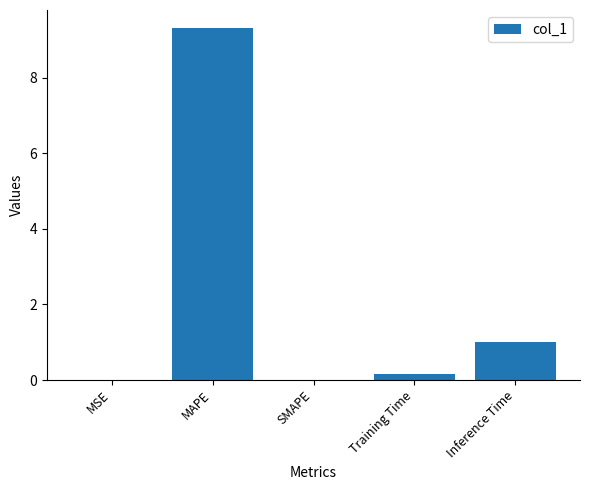

Where is the data nearest to the value 4?

Inference Time